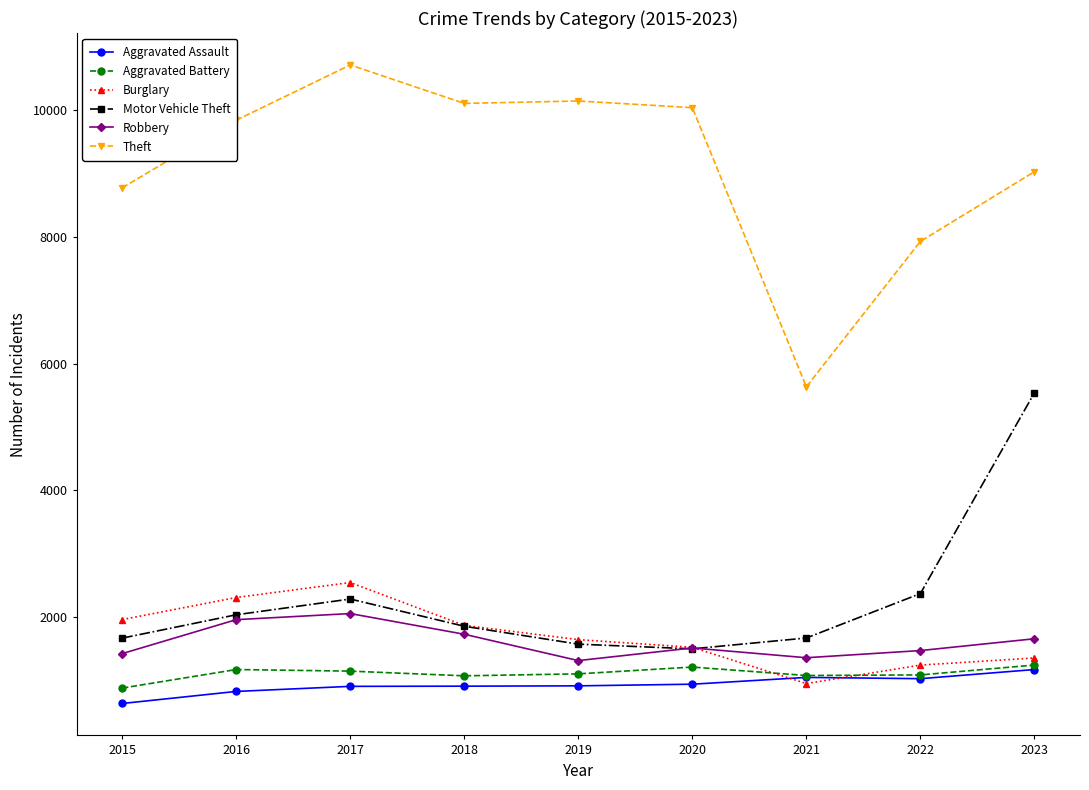

How many values in the Aggravated Assault series are below 921?

4